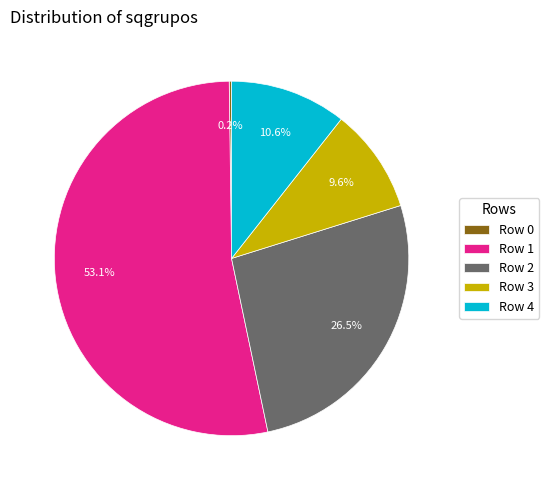

What is the largest slice in the pie chart?

Row 1